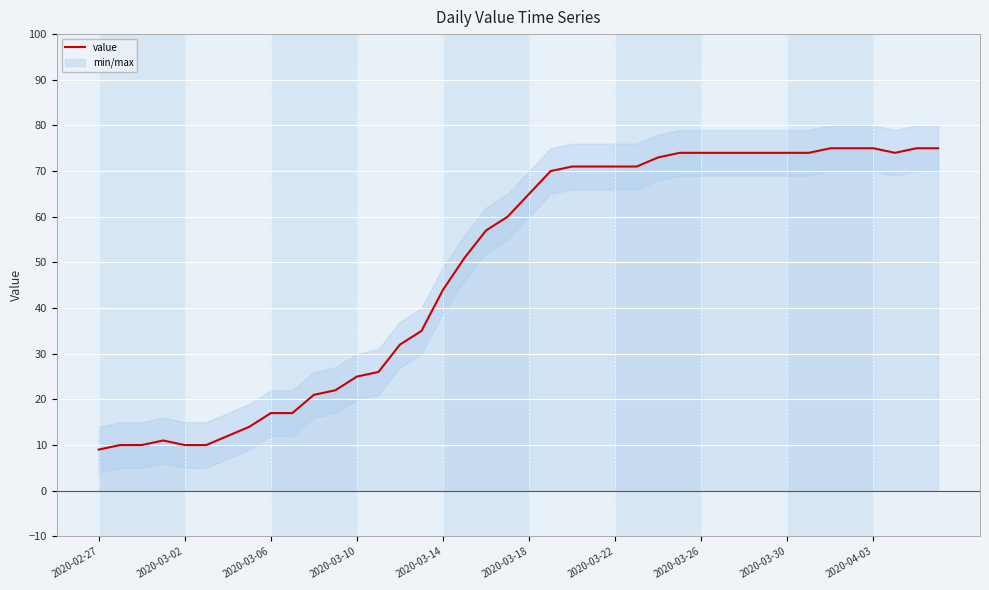

How many points are higher than both their immediate neighbors (excluding endpoints)?

1